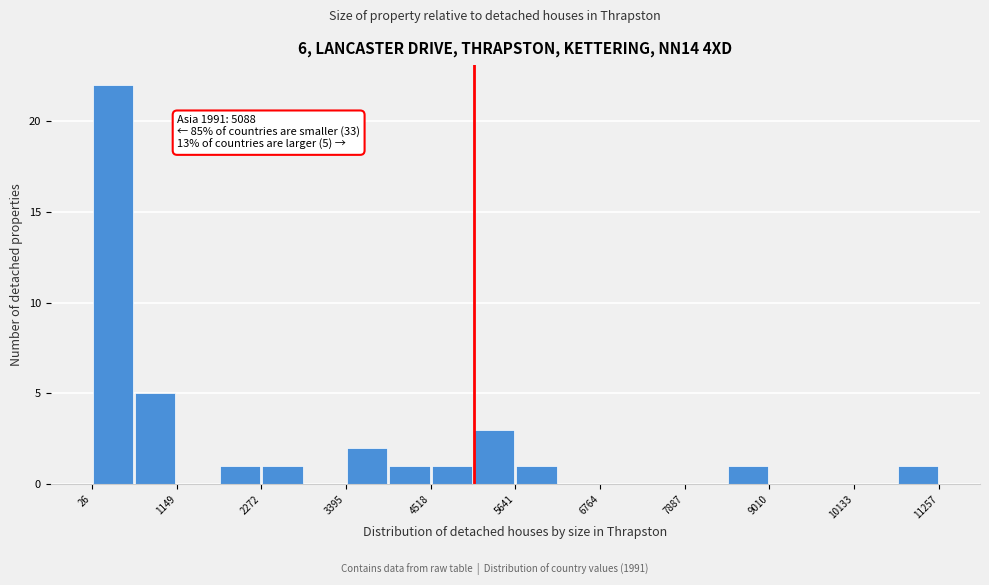

Around what value on the x-axis is the tallest bar? Give the approximate position of its centre, as read against the axis.

400